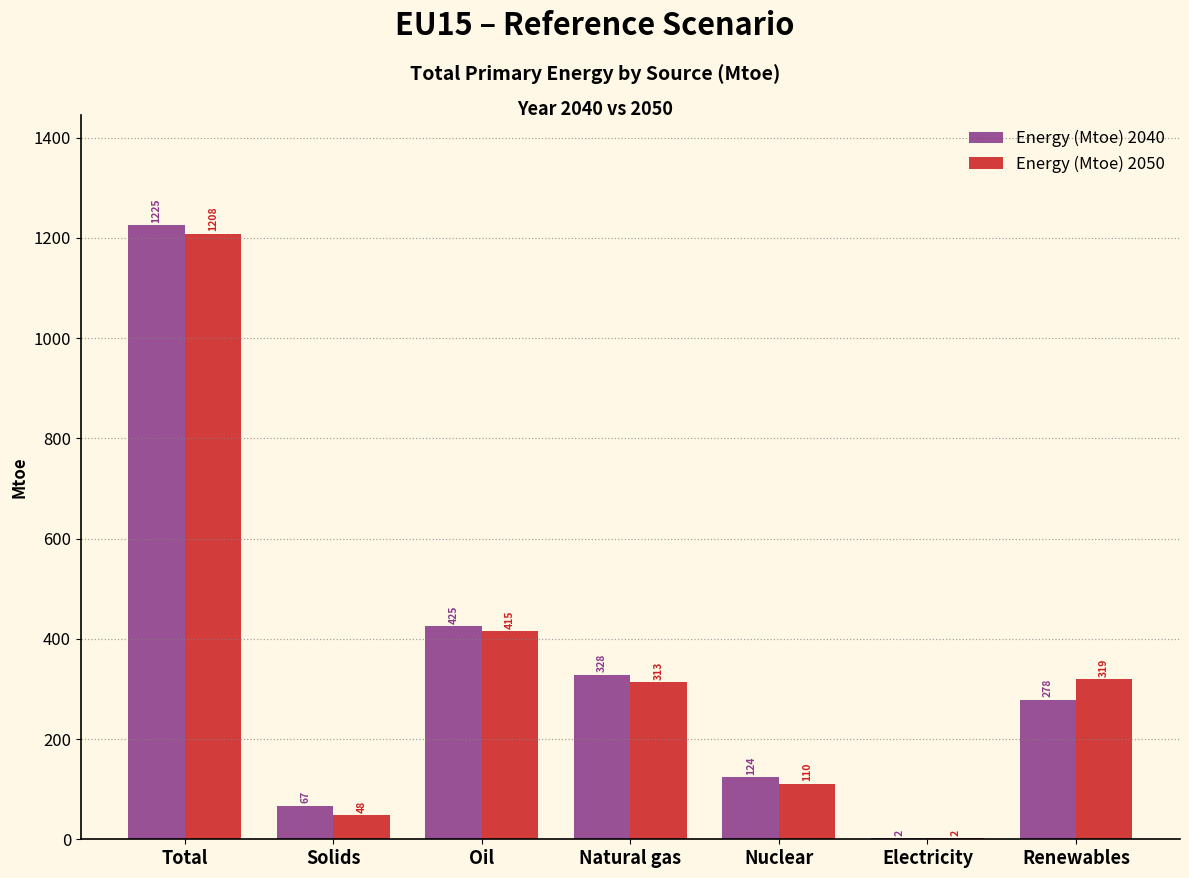

Which series changed the most between Oil and Renewables?

Energy (Mtoe) 2040